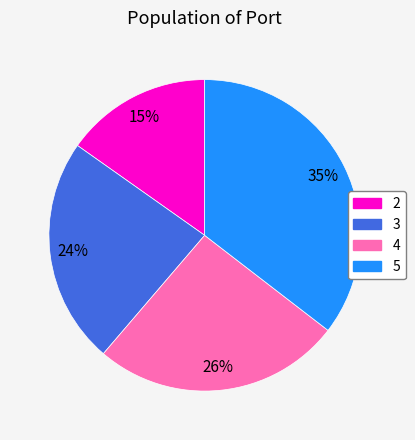

To the nearest percent, what is the difference between the 3 and 4 slice percentages?

2%